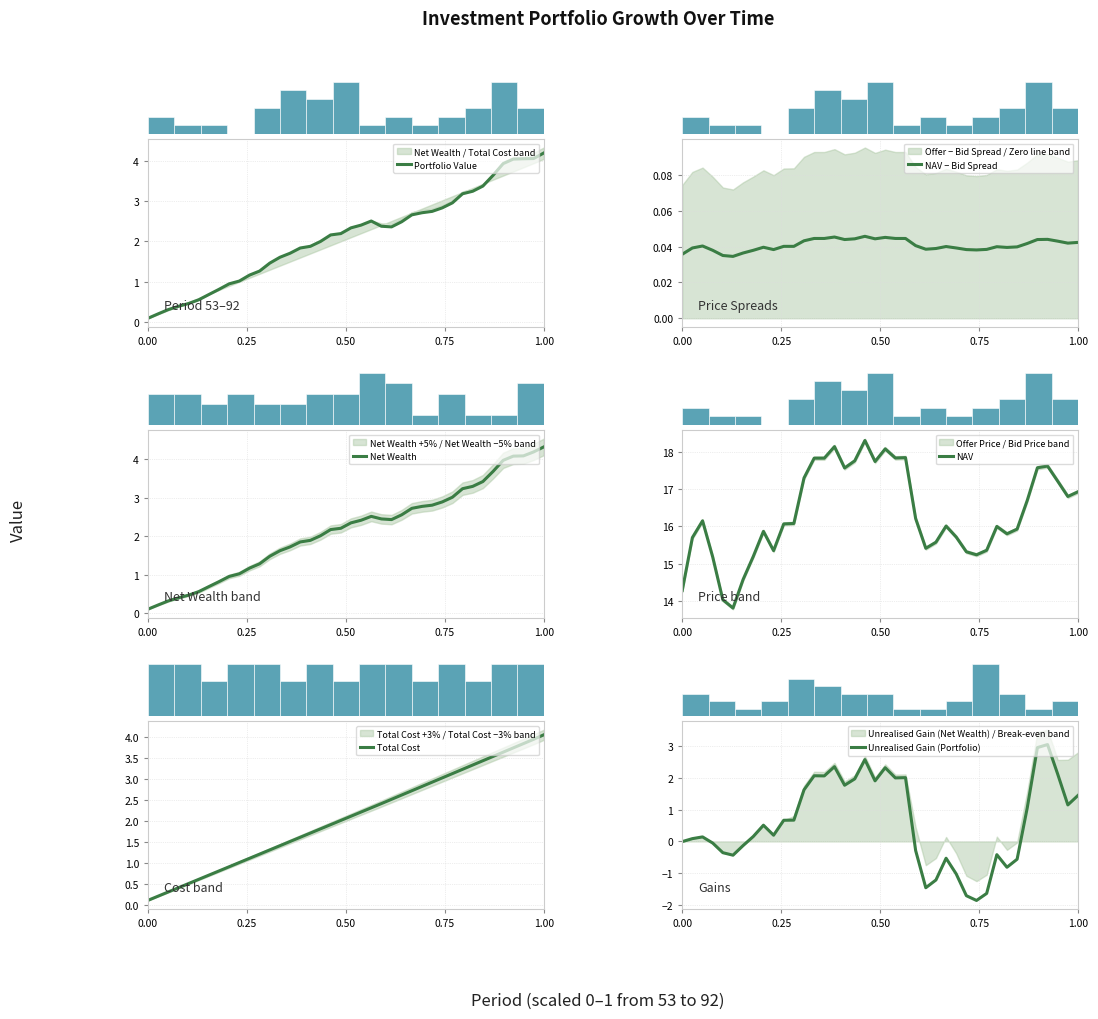

At which label does Portfolio Value reach its peak?

1.00